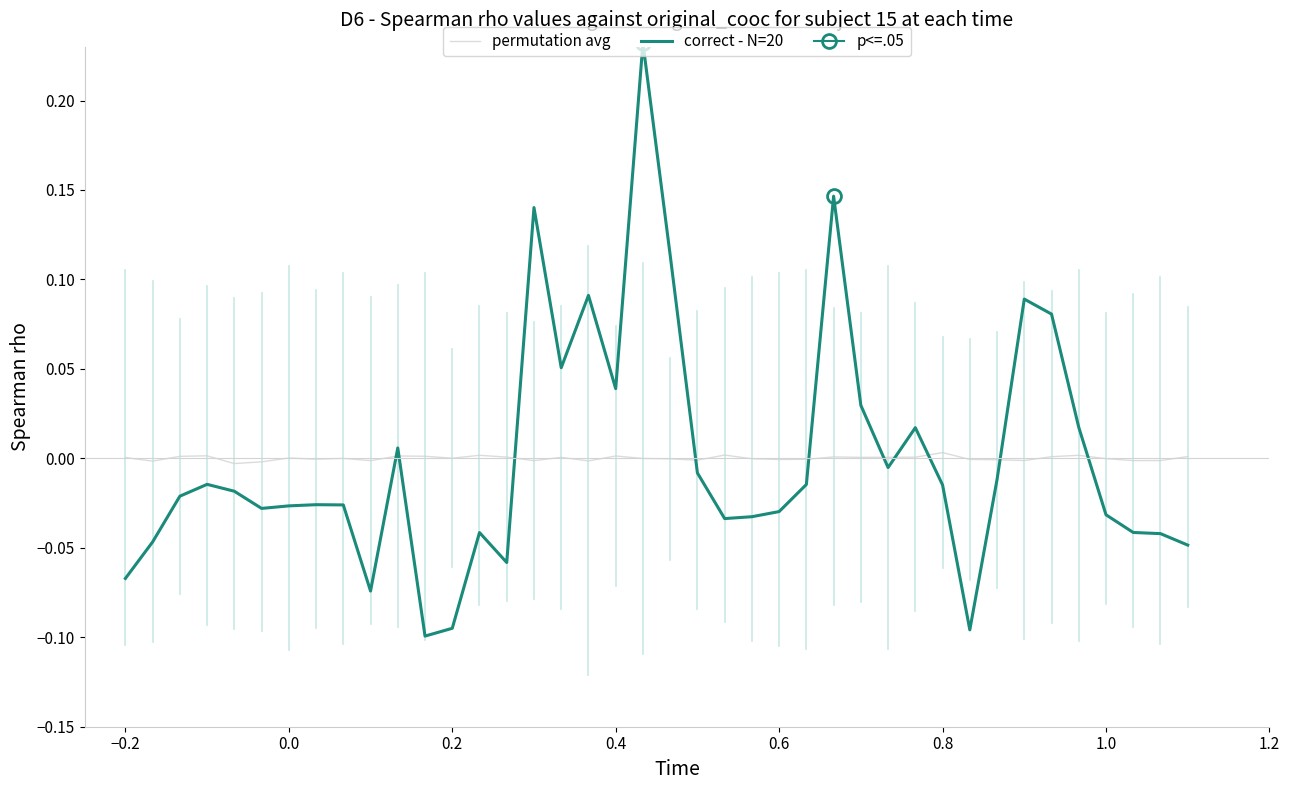

How many lines are shown in the chart?

2